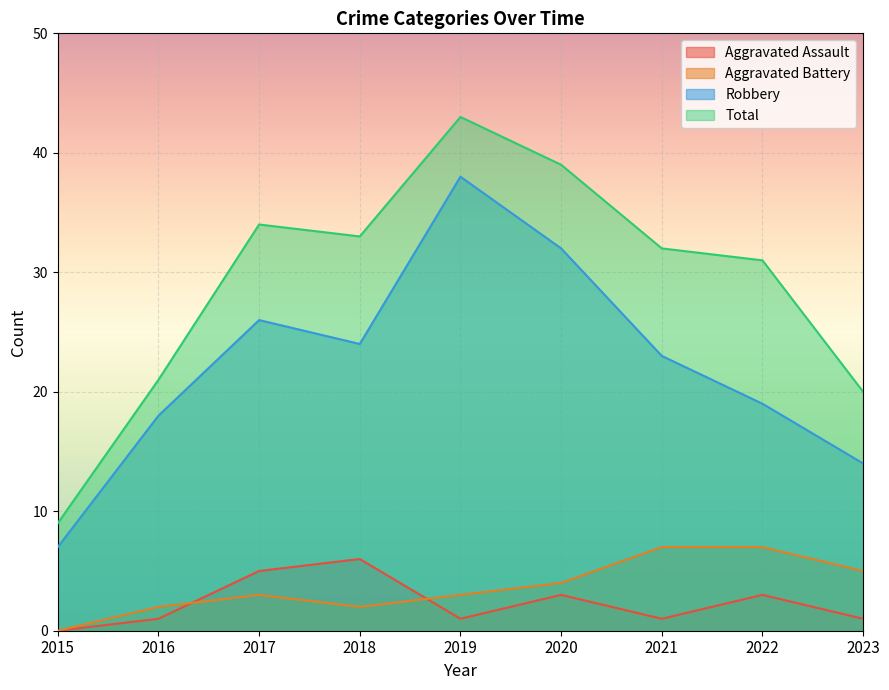

Count the number of categories in the chart.

9